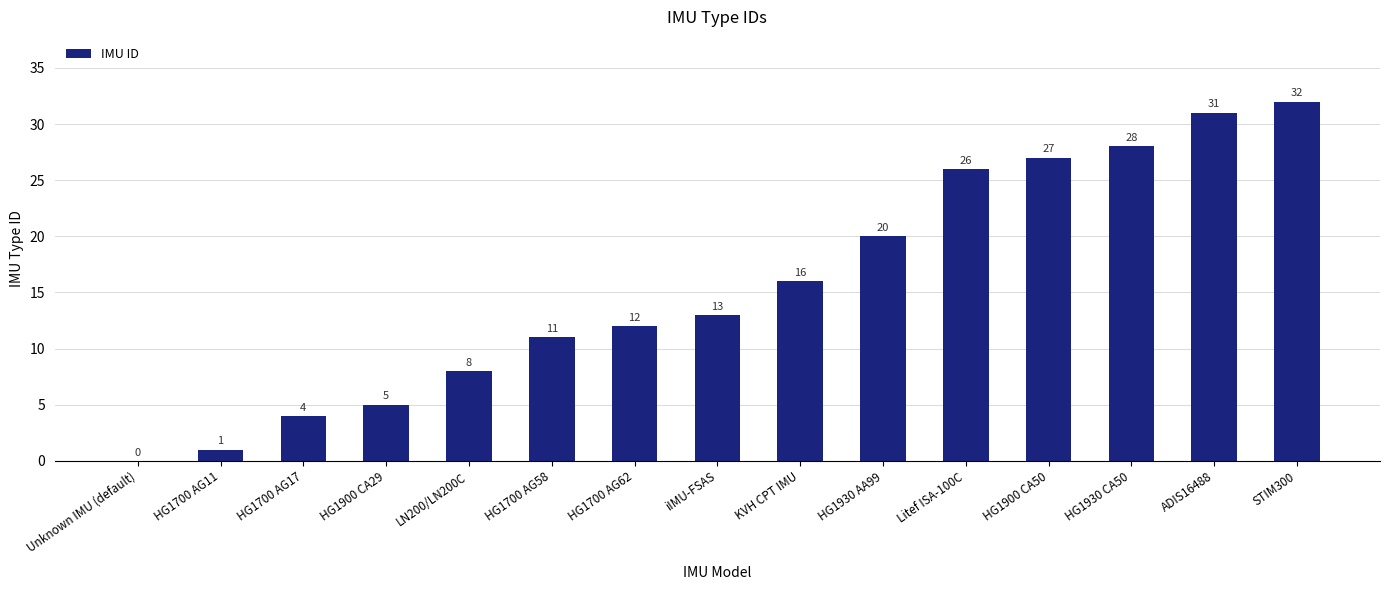

Where is the data nearest to the value 16?

KVH CPT IMU